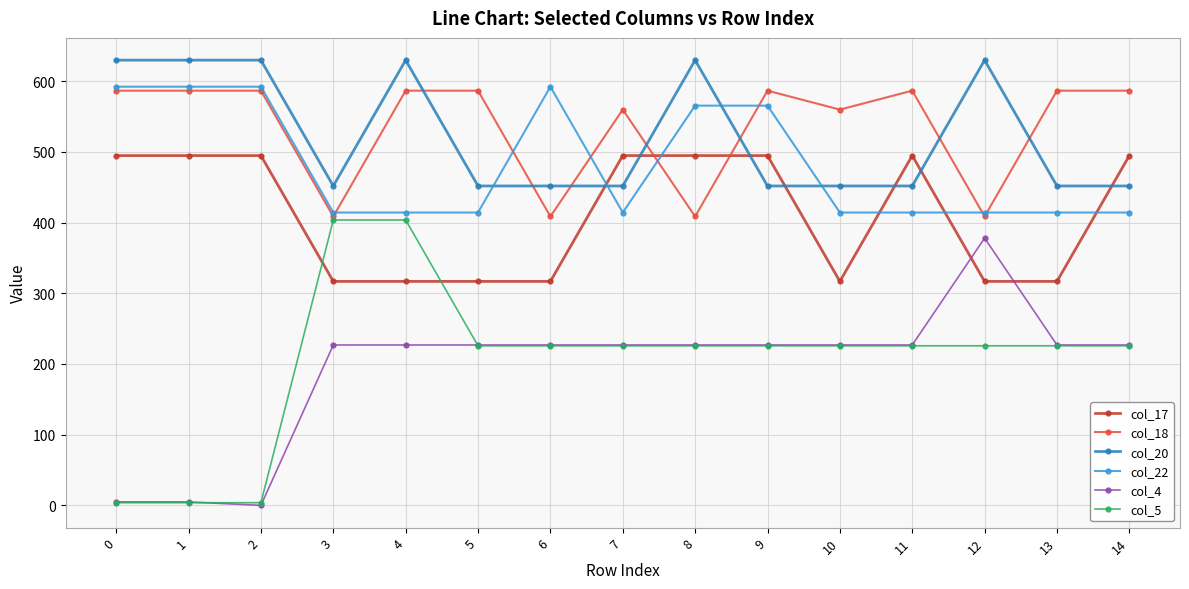

What is the average value of the col_17 series?

411.8